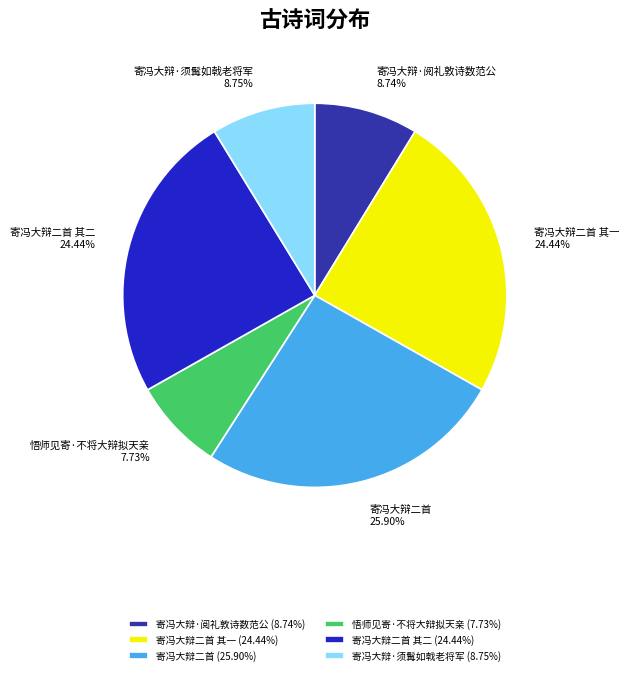

How many slices are in this pie chart?

6